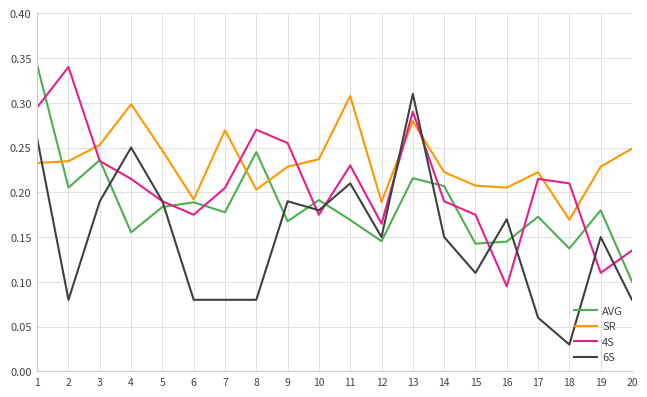

The value of SR at 18 is 0.2. True or false?

True